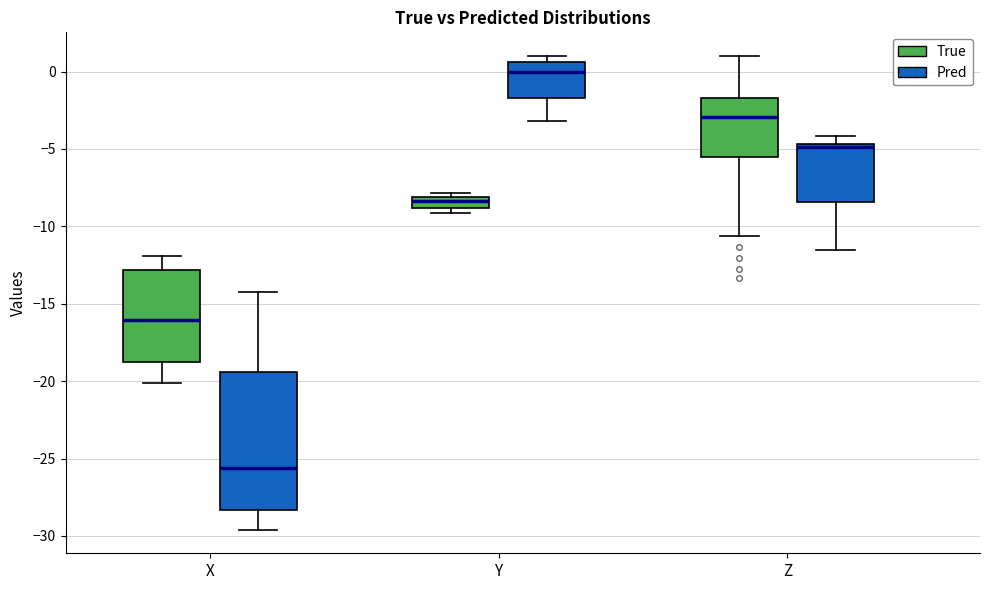

Where does the lower whisker of the box for Y (Pred) end on the y-axis? The values are not printed on the chart, so give them approximately, as read against the axis.

-3.0